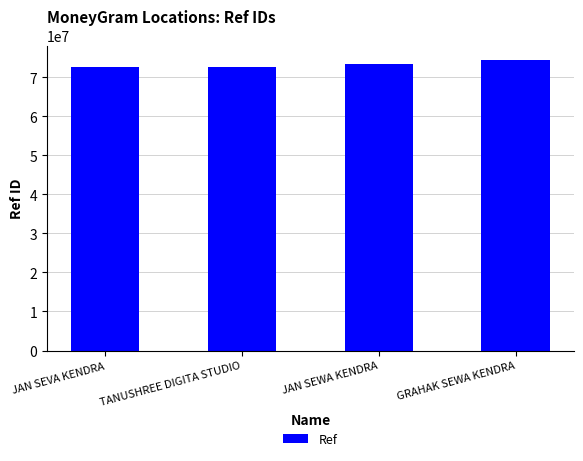

The chart shows a value of 73446507 at JAN SEWA KENDRA. True or false?

True